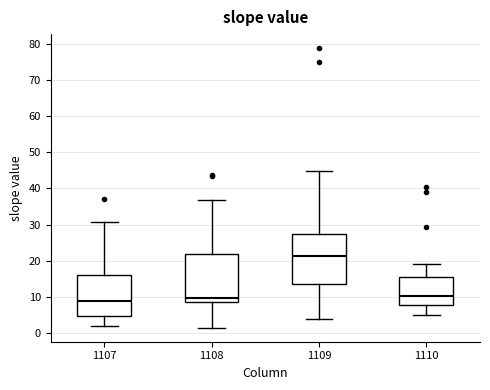

Reading left to right, transcribe this box plot: for each box, give where its median line is, the range the box spans, and where its two whiskers end, as read against the y-axis. The values are not printed on the chart, so give them approximately, as read against the axis.

1107: median 9, box 5 to 16, whiskers 2 to 31
1108: median 10, box 9 to 22, whiskers 2 to 37
1109: median 21, box 13 to 27, whiskers 4 to 45
1110: median 10, box 8 to 16, whiskers 5 to 19